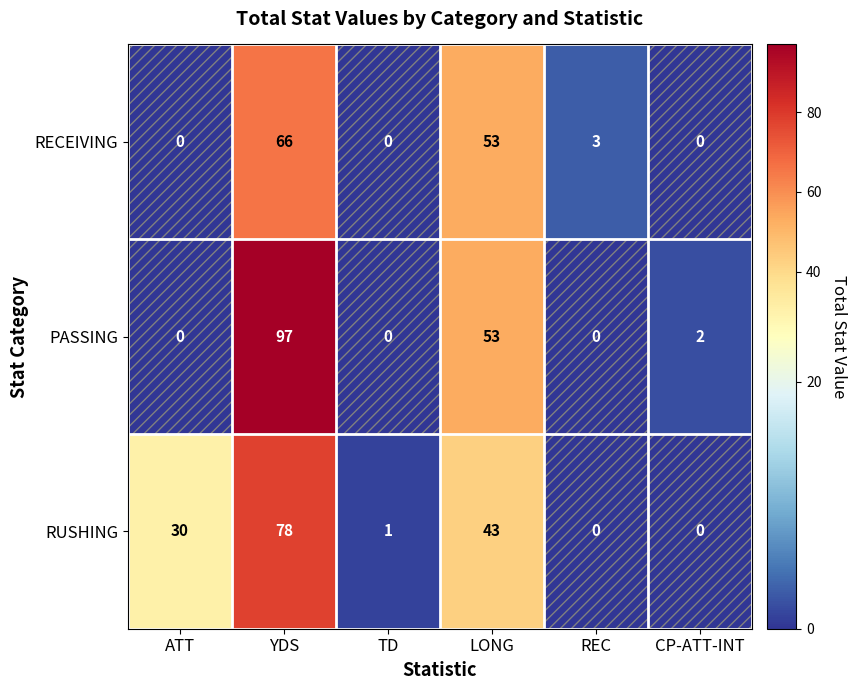

What is the maximum value for RUSHING?

78